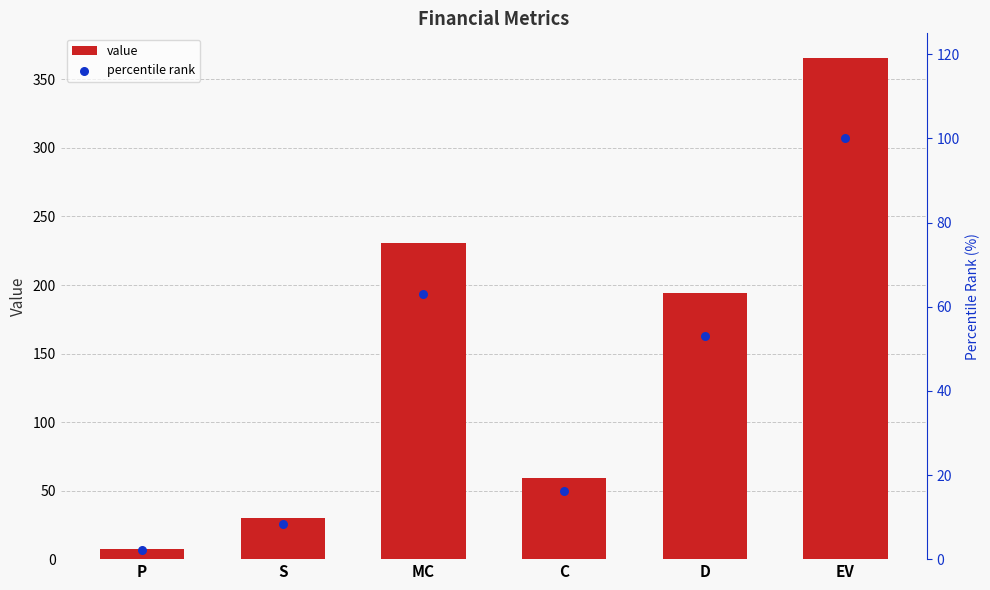

At which category is the sum across all series the highest?

EV